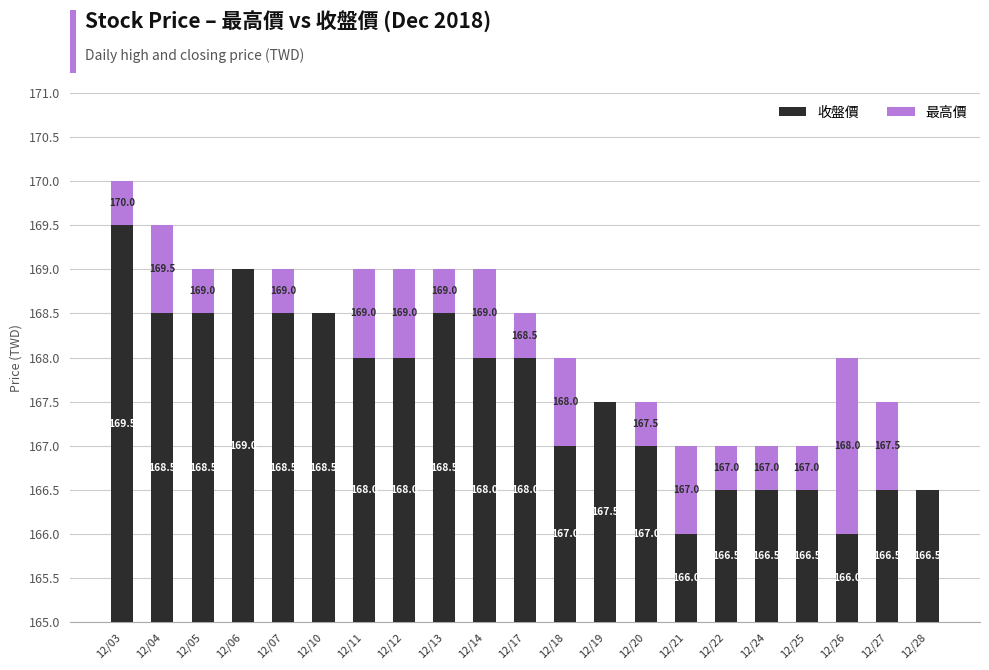

List the labels in order of 收盤價 value, largest first.

12/03, 12/06, 12/04, 12/05, 12/07, 12/10, 12/13, 12/11, 12/12, 12/14, 12/17, 12/19, 12/18, 12/20, 12/22, 12/24, 12/25, 12/27, 12/28, 12/21, 12/26